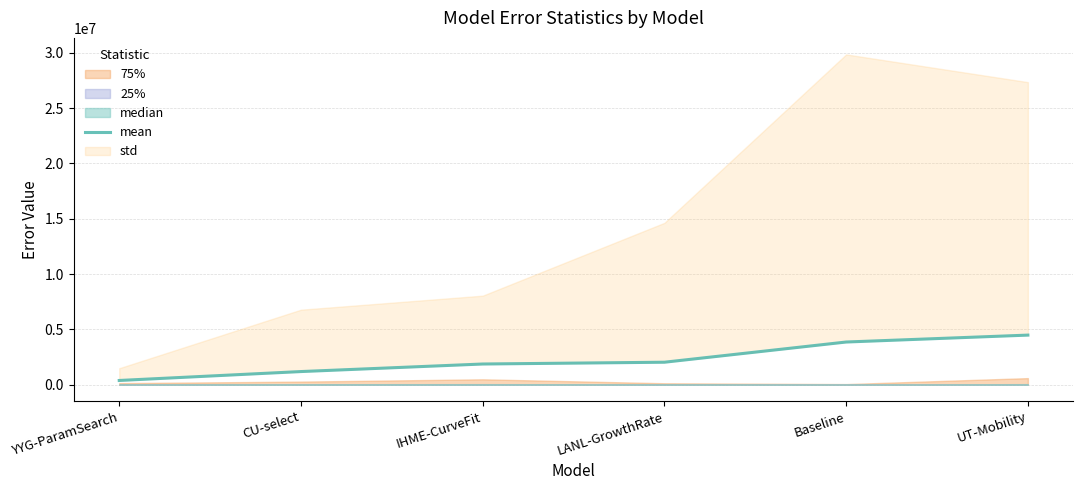

True or false: the data shows 2029220.1 at LANL-GrowthRate.

True